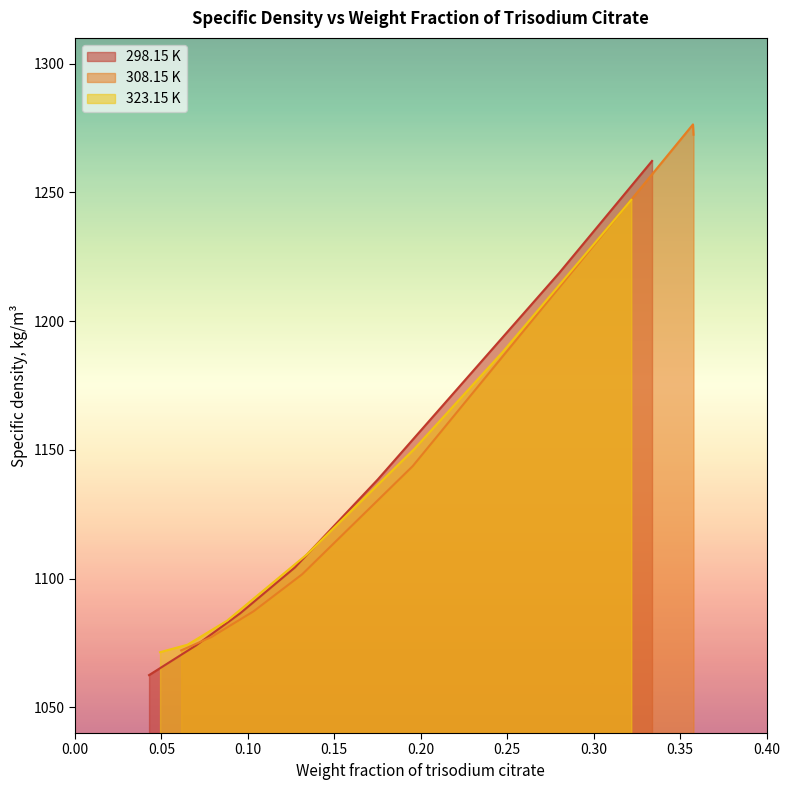

What is the minimum value for 298.15 K?

1062.5